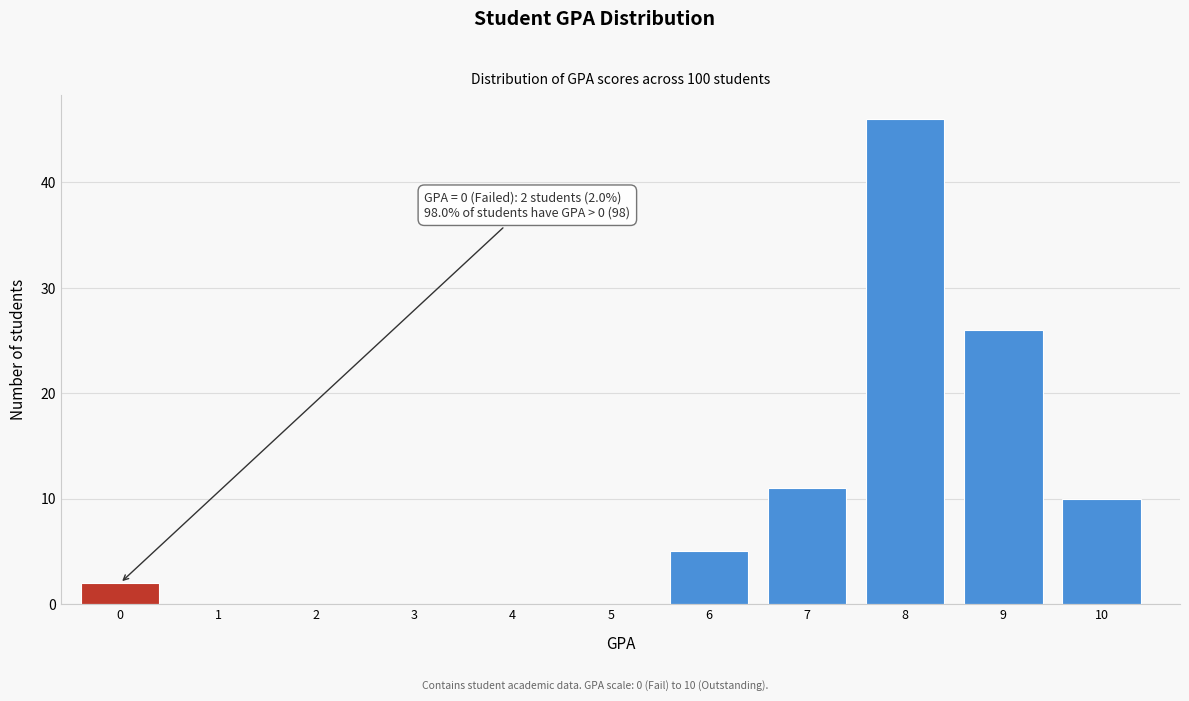

Reading left to right, extract all data points from this chart.

0=2	1=0	2=0	3=0	4=0	5=0	6=5	7=11	8=46	9=26	10=10